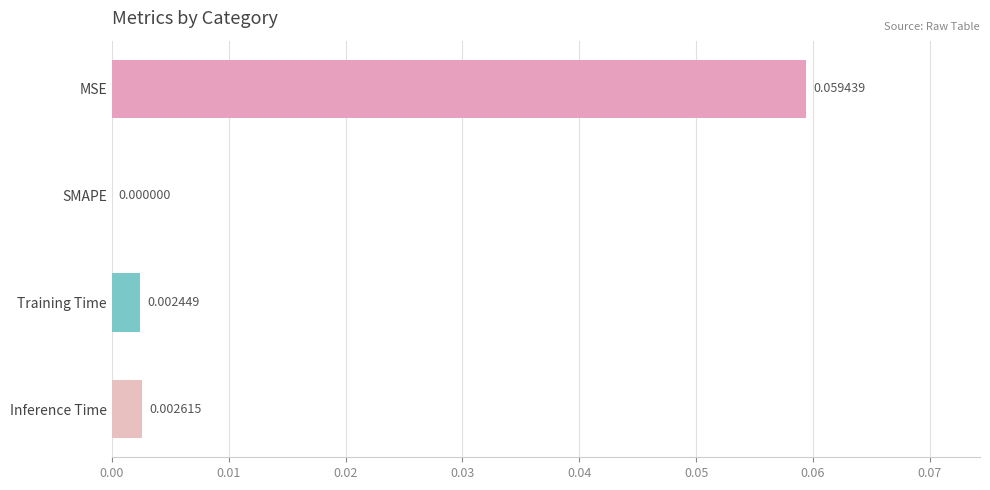

Which label corresponds to the largest value in the chart?

MSE